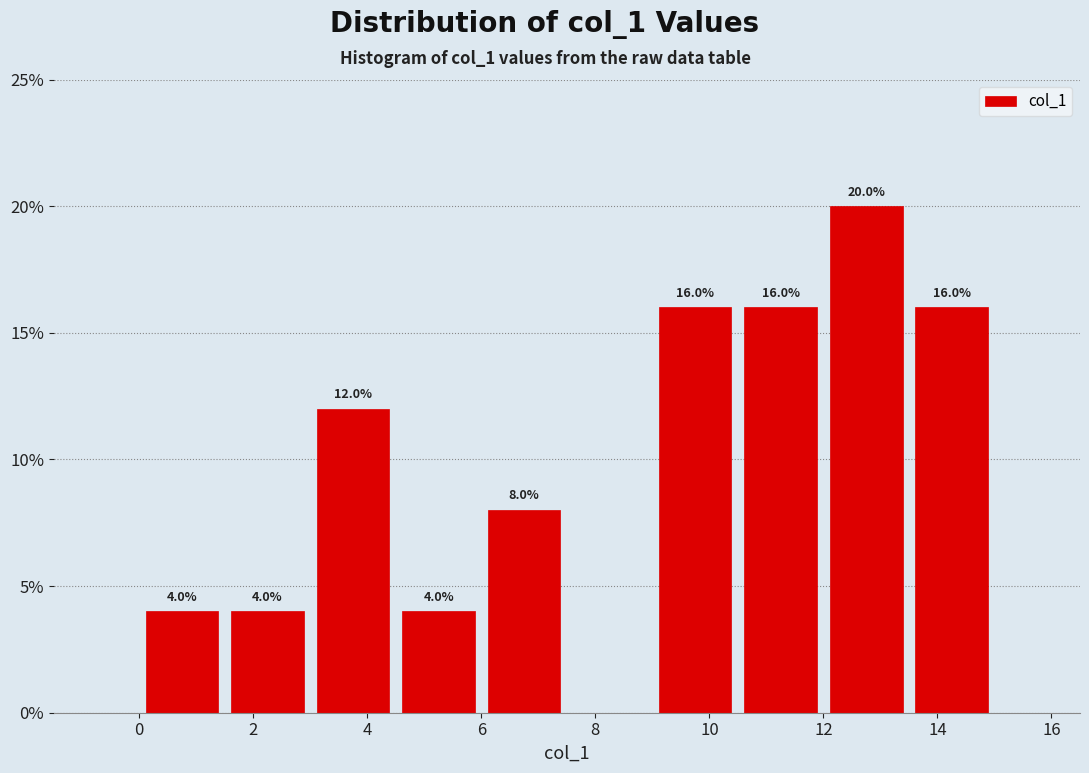

Which range on the x-axis has the tallest bar?

12.0 to 13.5